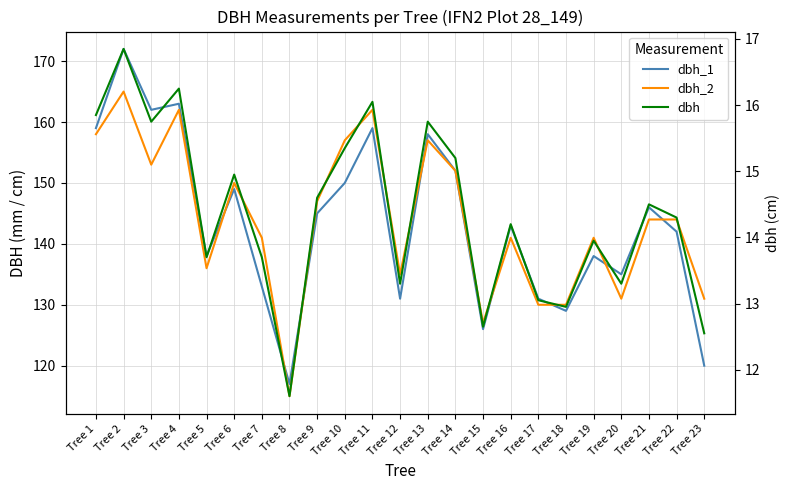

What is the greatest value displayed?

172.0